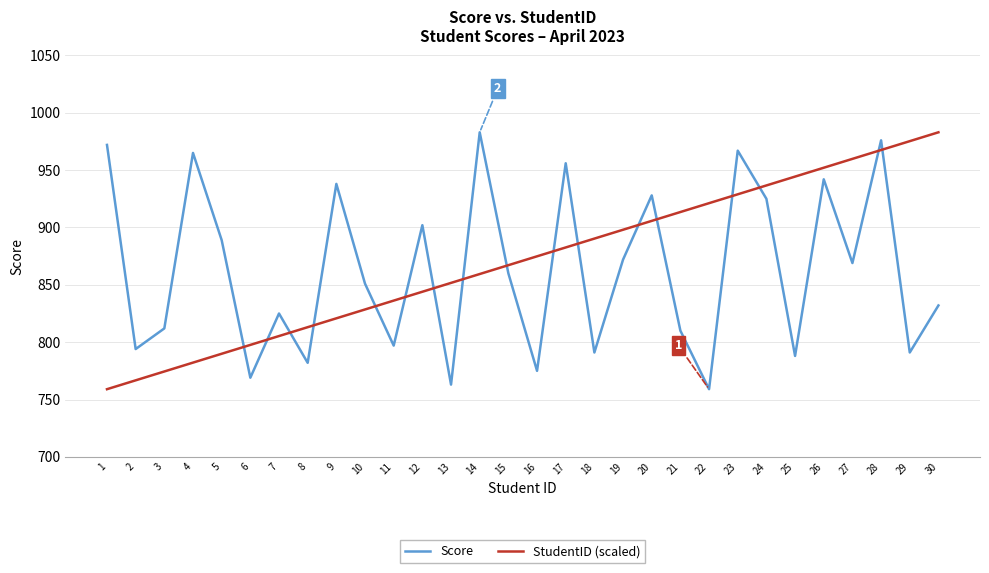

Is this an area chart (filled region under the line)?

No